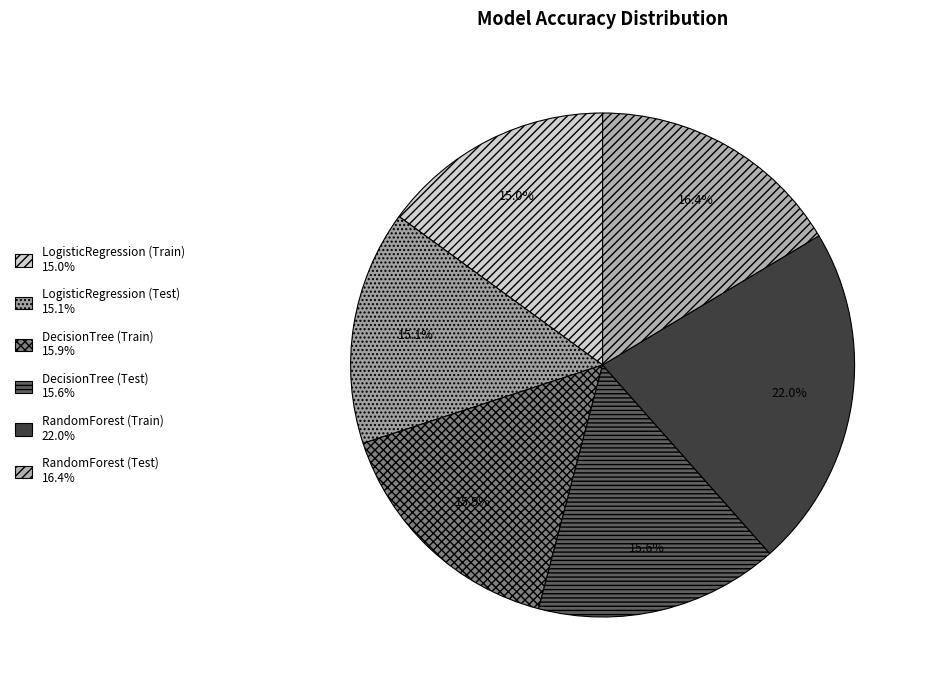

Combined, what portion of the pie is LogisticRegression (Test) and RandomForest (Test)?

31.5%